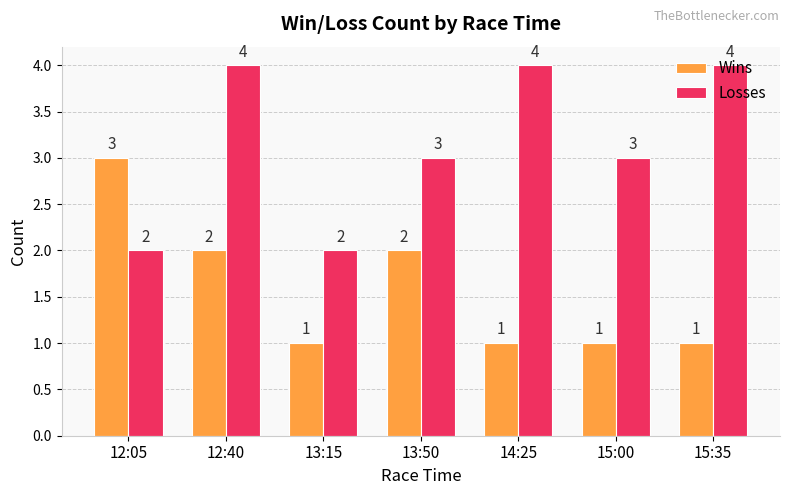

Reading right to left, transcribe all the data shown in this chart.

Wins: 1	1	1	2	1	2	3
Losses: 4	3	4	3	2	4	2